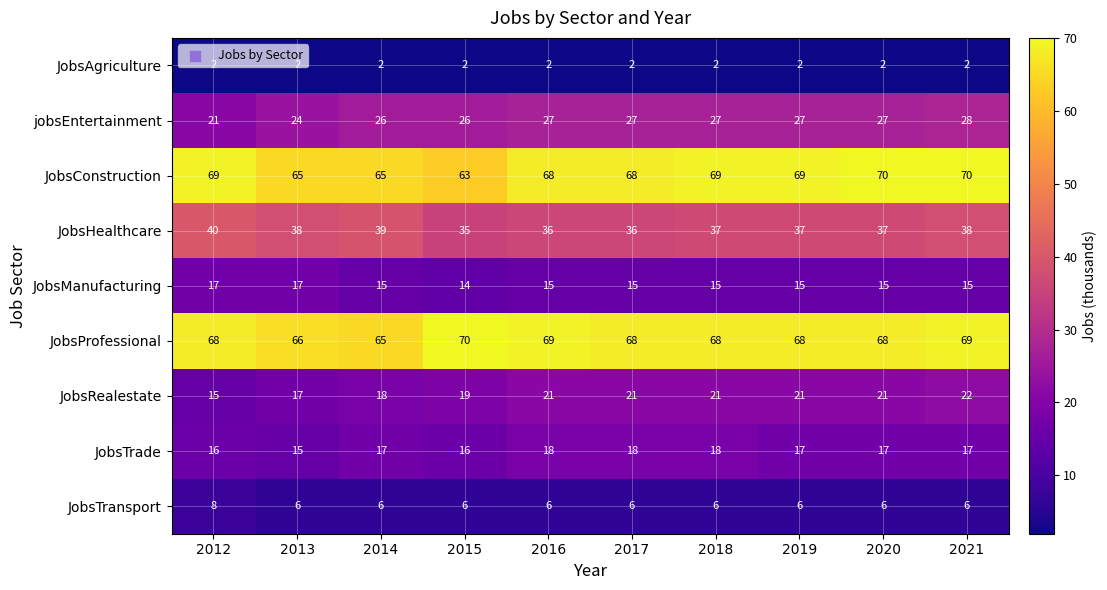

What is the spread (max minus min) of values at 2021?

68